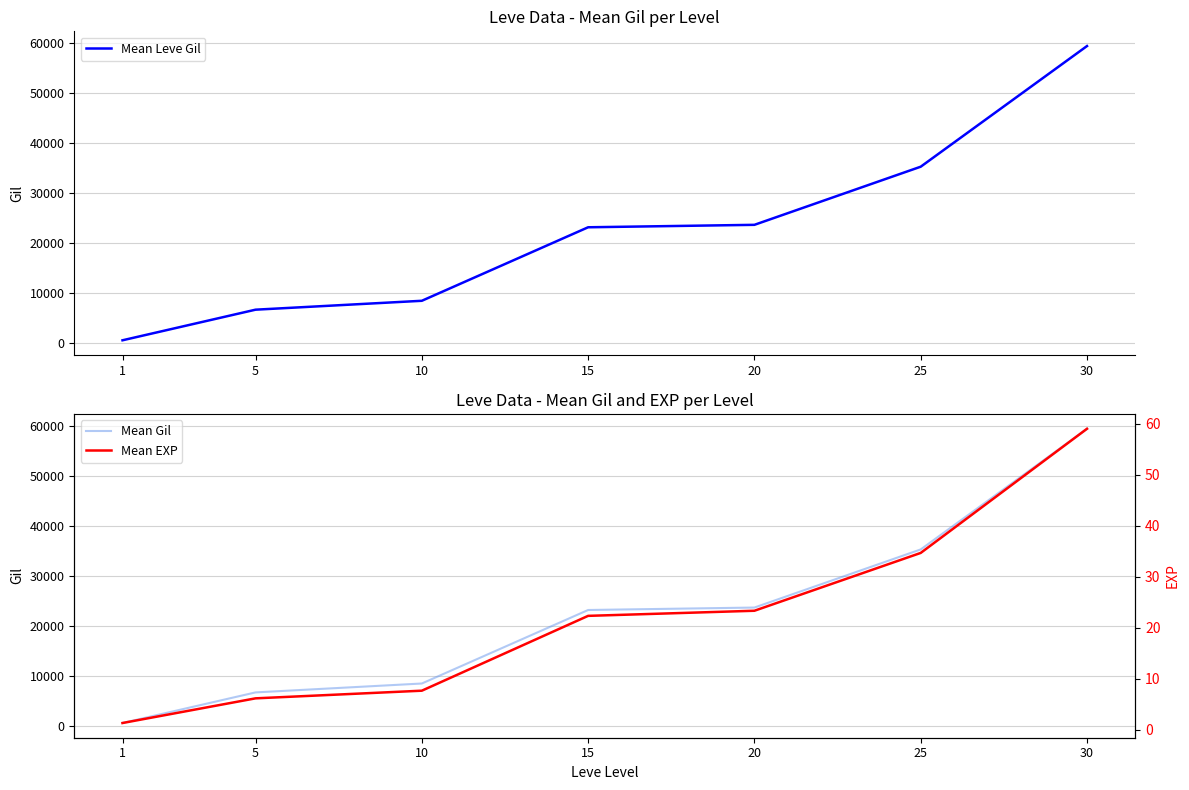

Is the value of Mean Leve Gil at 10 greater than the value of Mean Gil at 20?

No